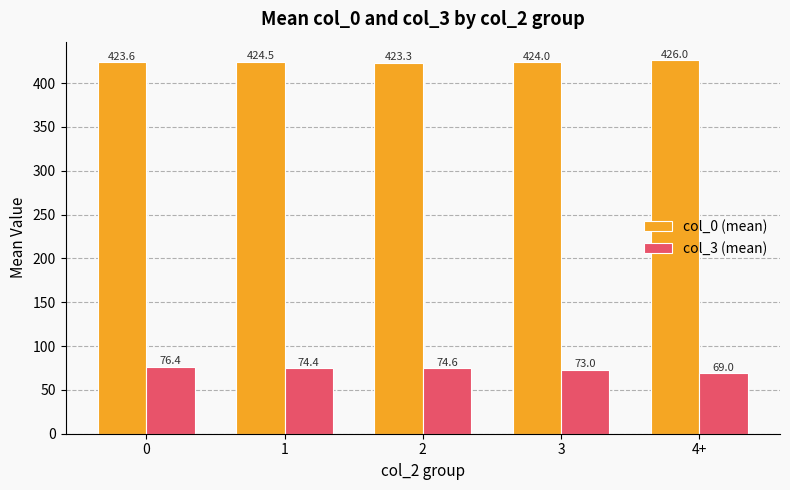

Rank the series at 1 from lowest to highest value.

col_3 (mean), col_0 (mean)